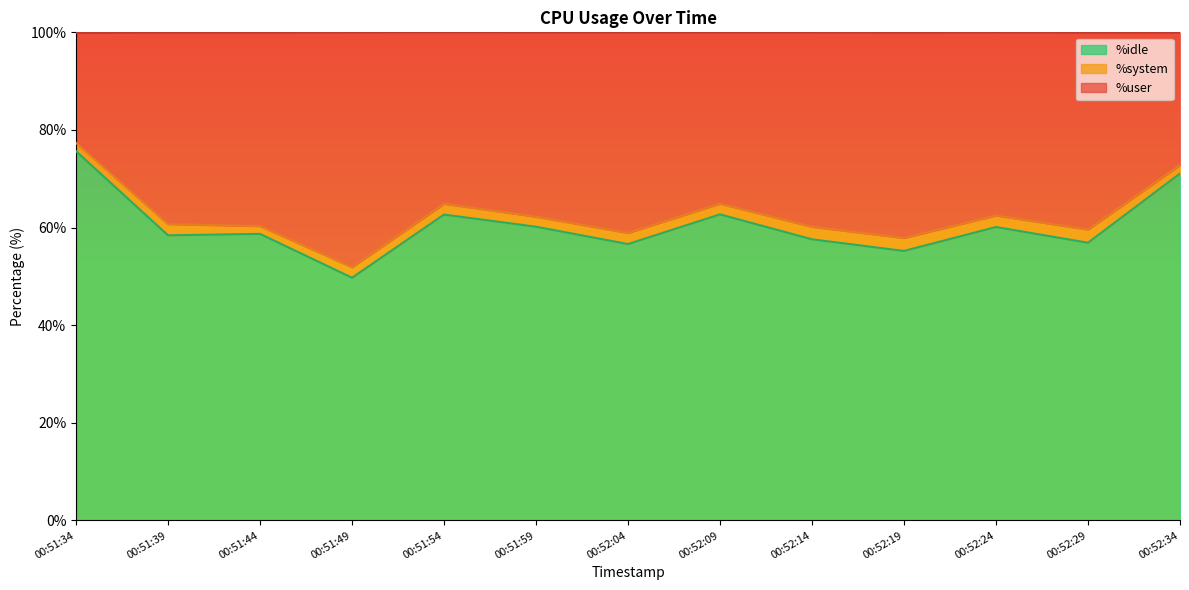

What is the minimum value for %idle?

49.7